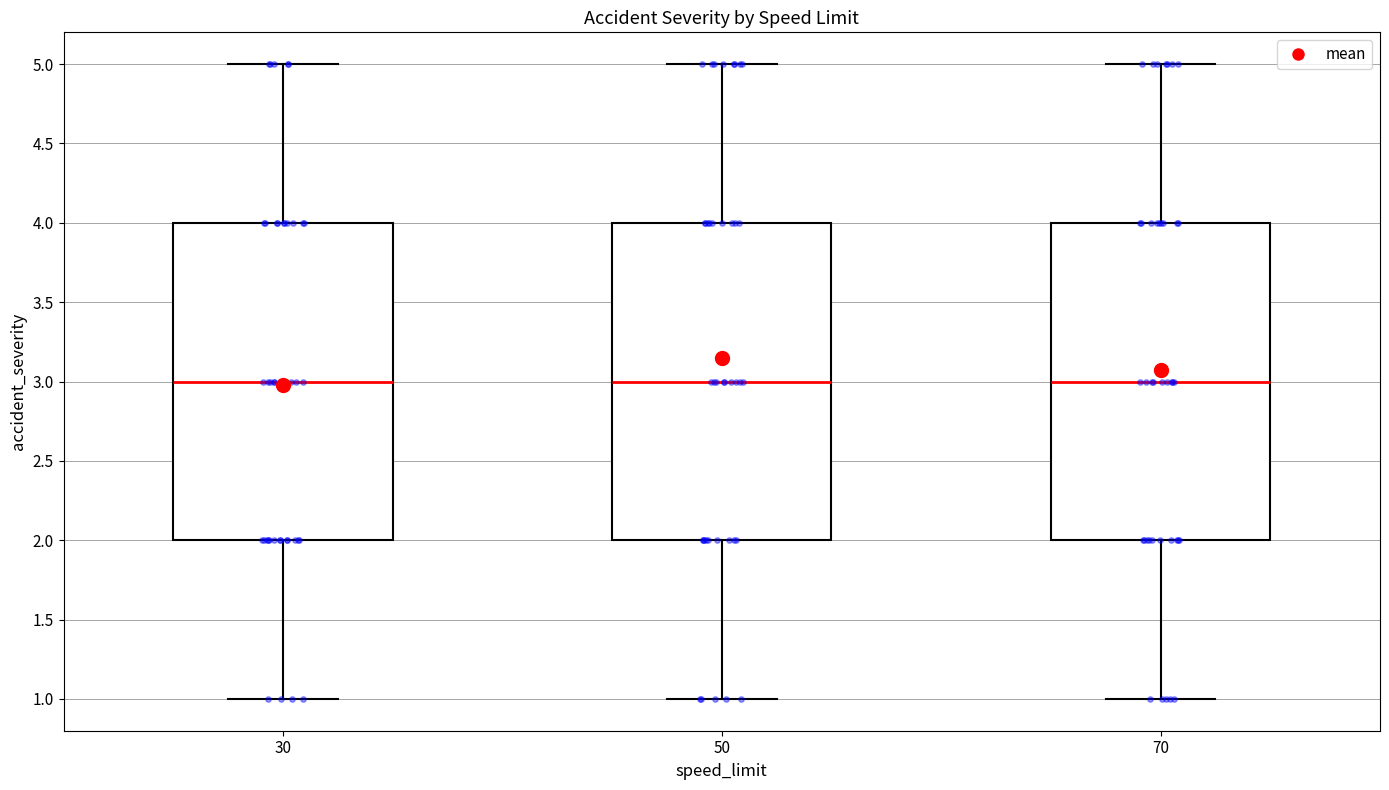

Reading left to right, read every box against the y-axis: the position of its median line, the range the box covers, and the ends of its whiskers. The values are not printed on the chart, so give them approximately, as read against the axis.

30: median 3, box 2 to 4, whiskers 1 to 5
50: median 3, box 2 to 4, whiskers 1 to 5
70: median 3, box 2 to 4, whiskers 1 to 5